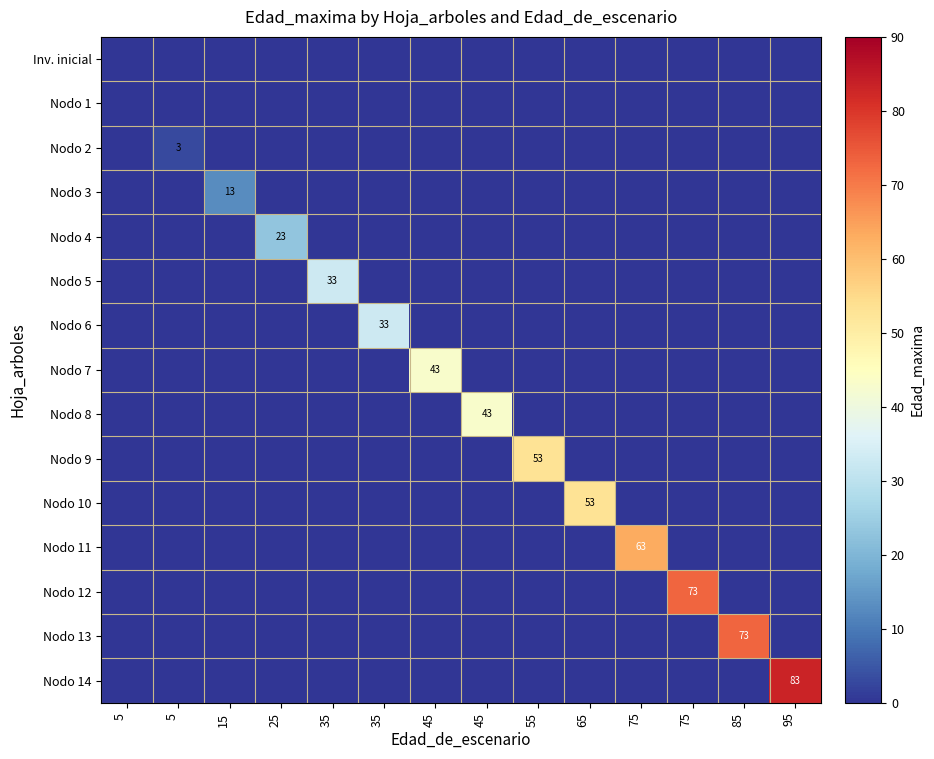

Between 95 and 45, which is larger?

95